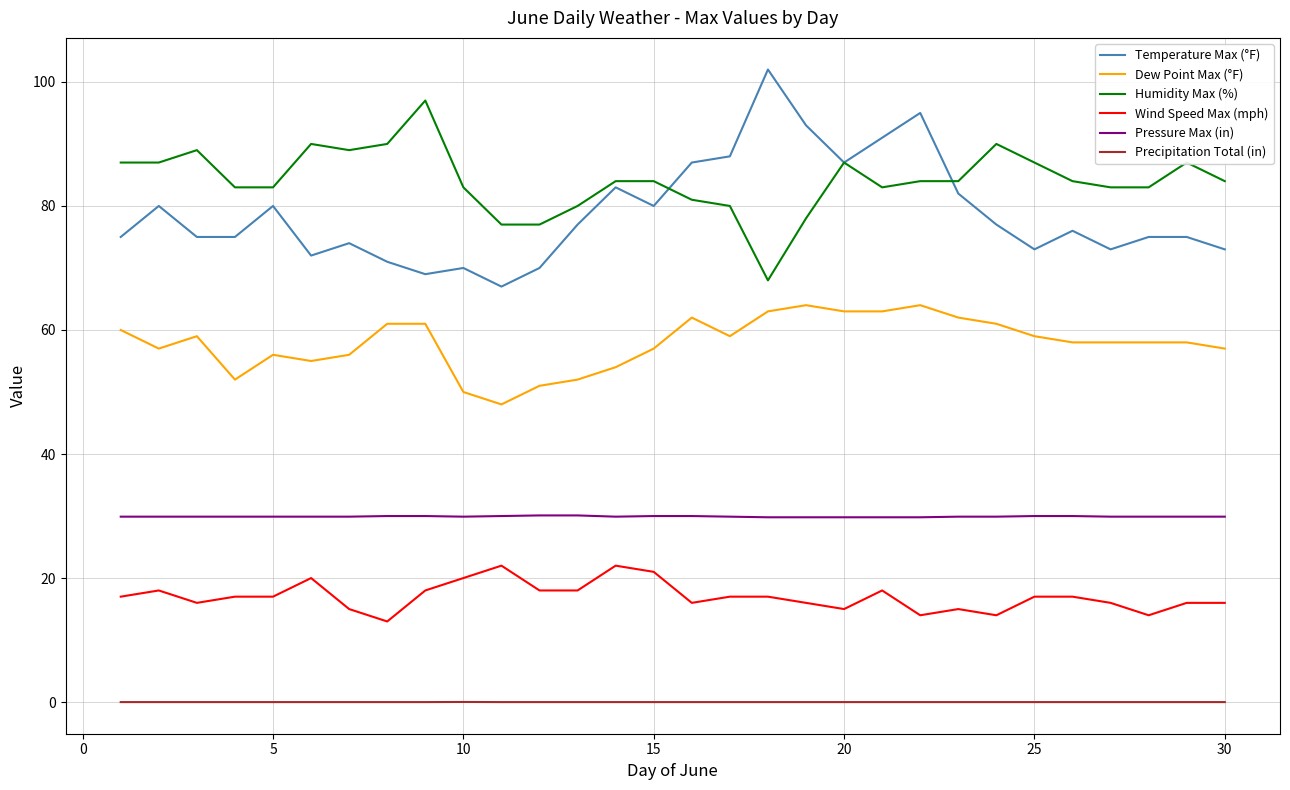

List the series in order of their peak value, highest first.

Temperature Max (°F), Humidity Max (%), Dew Point Max (°F), Pressure Max (in), Wind Speed Max (mph), Precipitation Total (in)